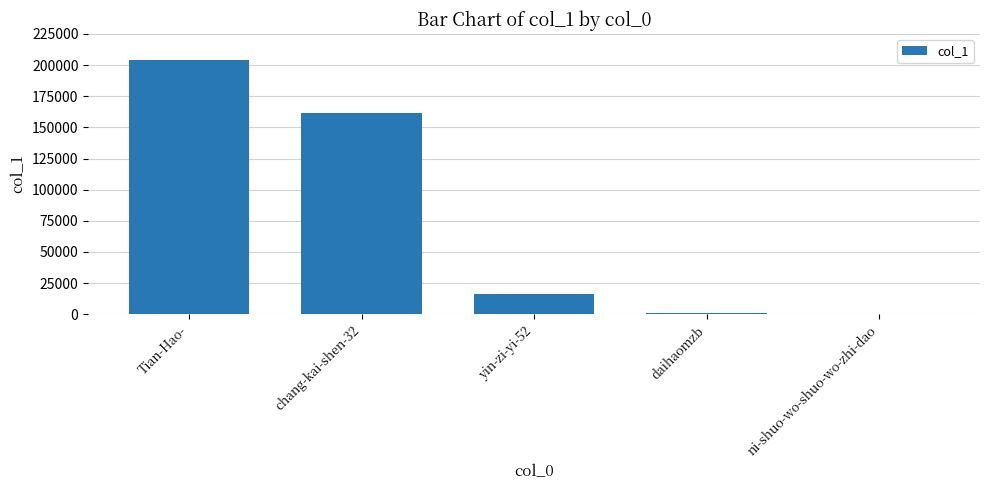

What is the difference between the values at daihaomzb and ni-shuo-wo-shuo-wo-zhi-dao?

484